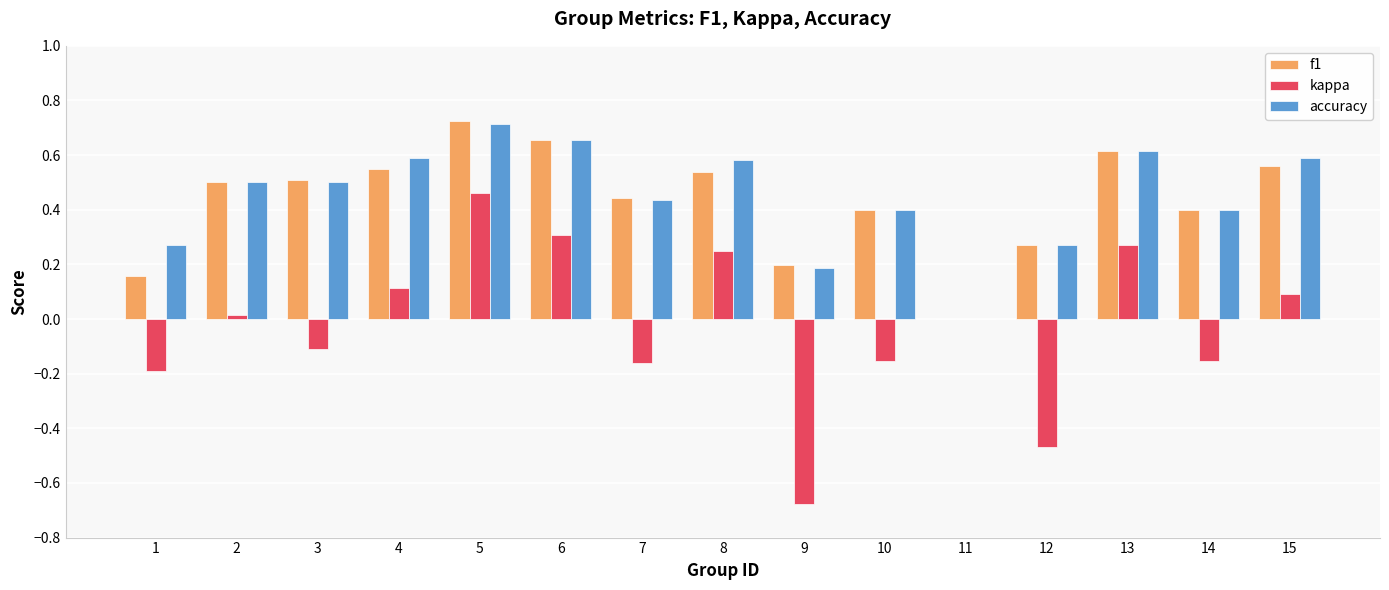

Which category has the highest value across all series?

5